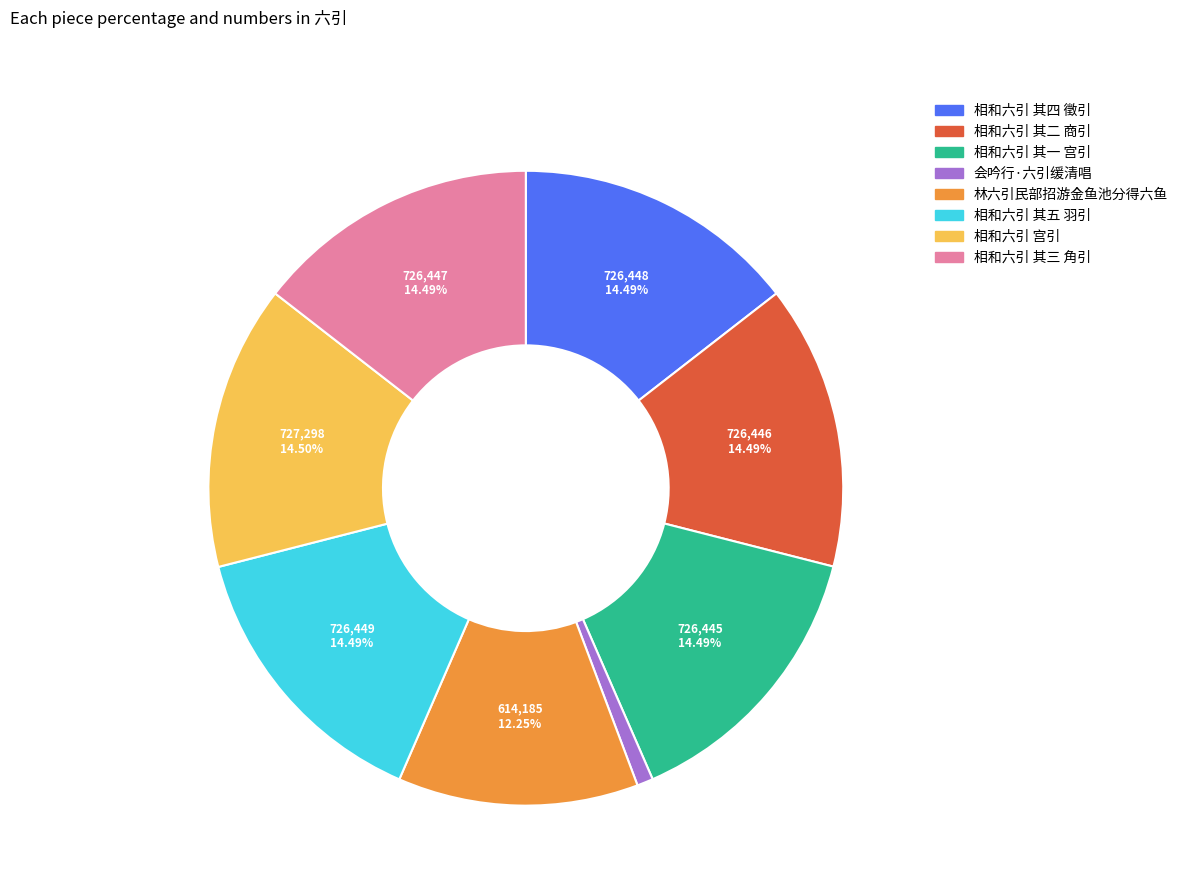

What percentage do 相和六引 其五 羽引 and 相和六引 其一 宫引 together represent?

29.0%